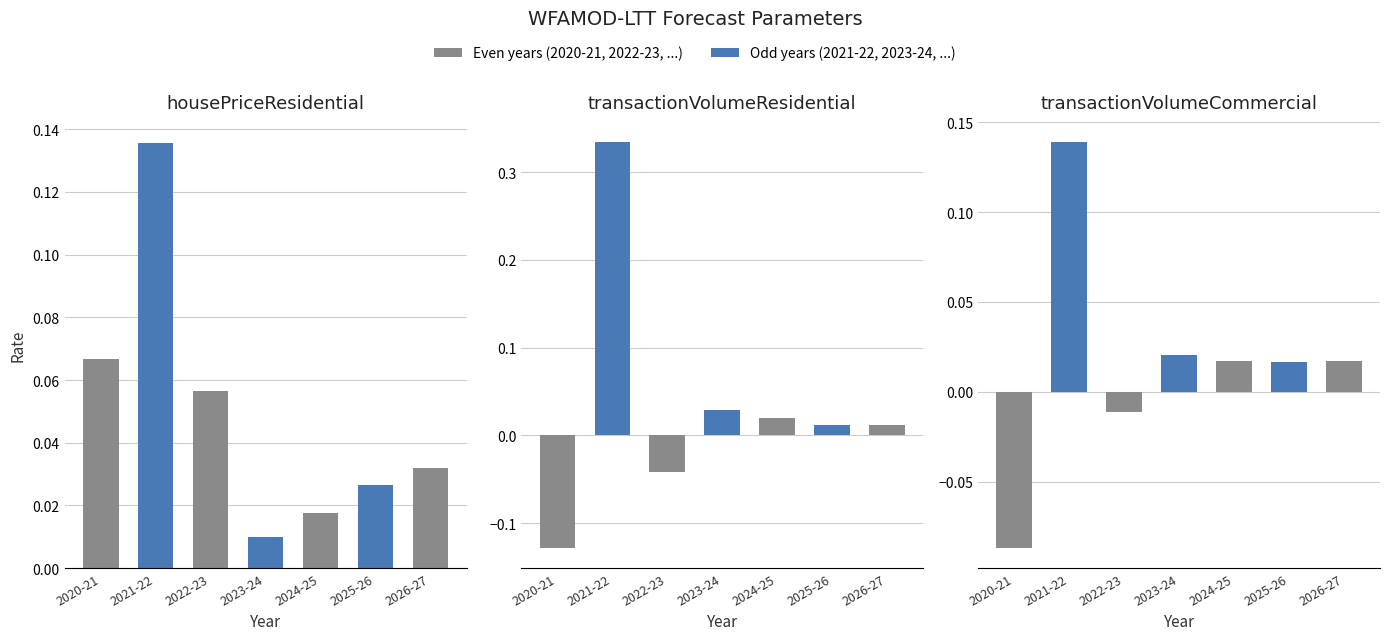

Does the chart contain any negative values?

Yes